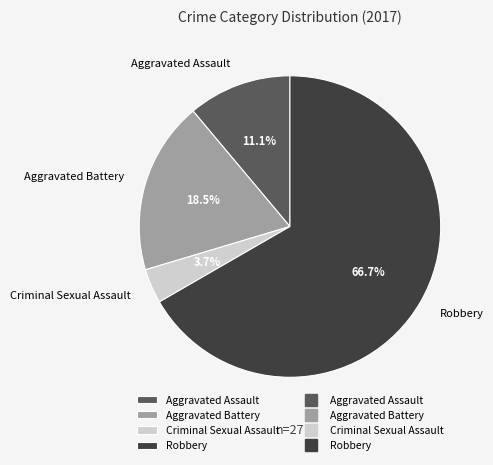

What portion of the pie excludes Robbery?

33.3%